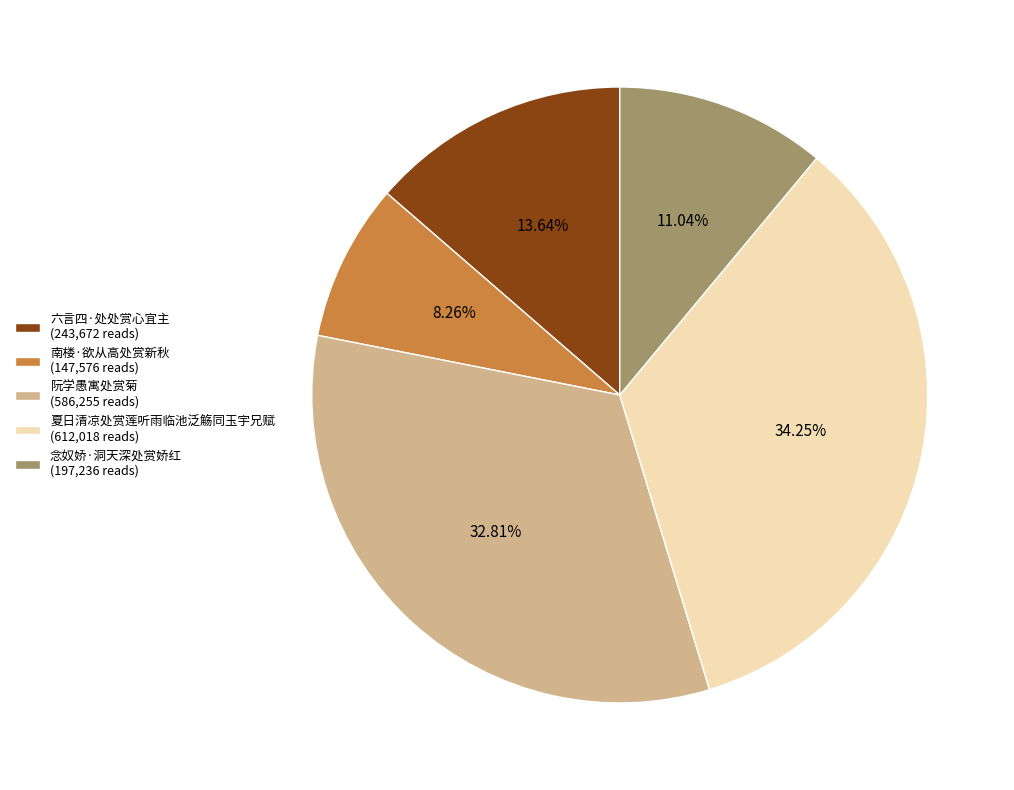

Which slice is the largest?

夏日清凉处赏莲听雨临池泛觞同玉宇兄赋